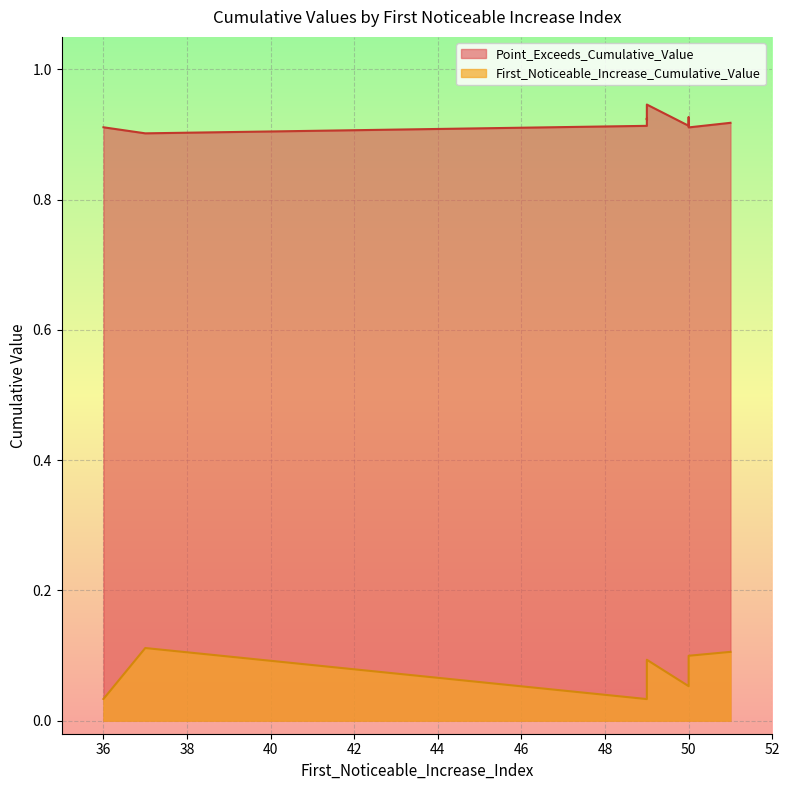

Which category has the highest value across all series?

49